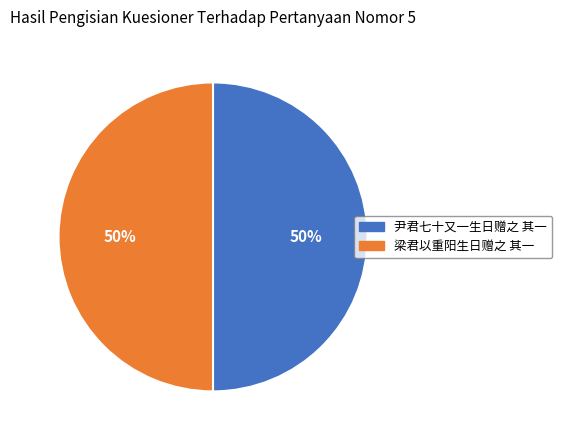

How many segments does this pie chart have?

2